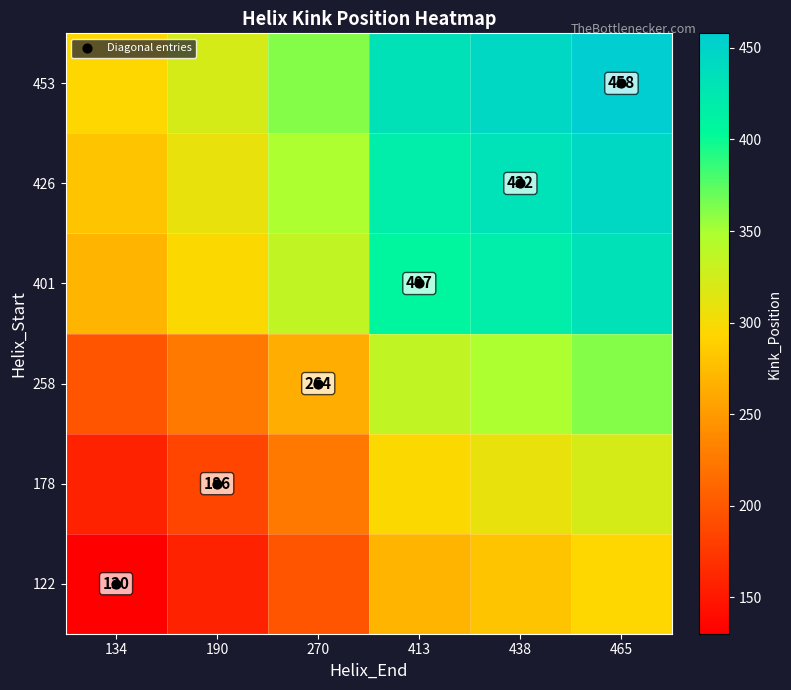

What is the difference between the 401 values at 270 and 465?

97.0